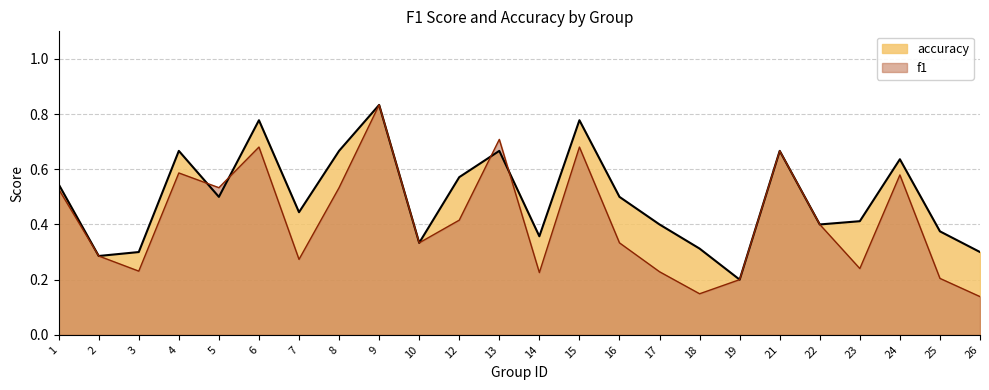

List the labels in order of f1 value, smallest first.

26, 18, 19, 25, 14, 17, 3, 23, 7, 2, 10, 16, 22, 12, 1, 5, 8, 24, 4, 21, 6, 15, 13, 9